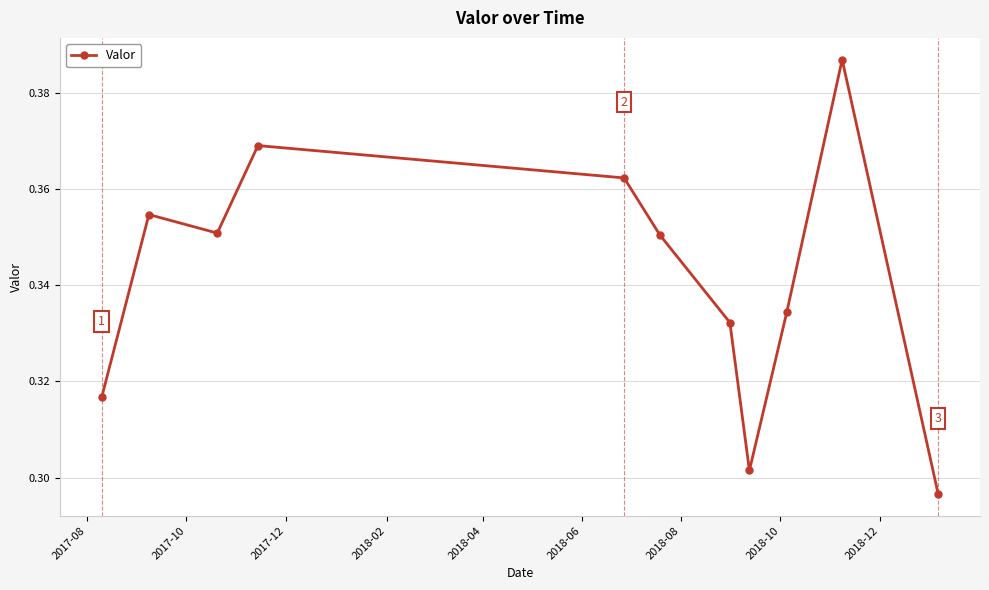

How many values are between 0 and 1?

11